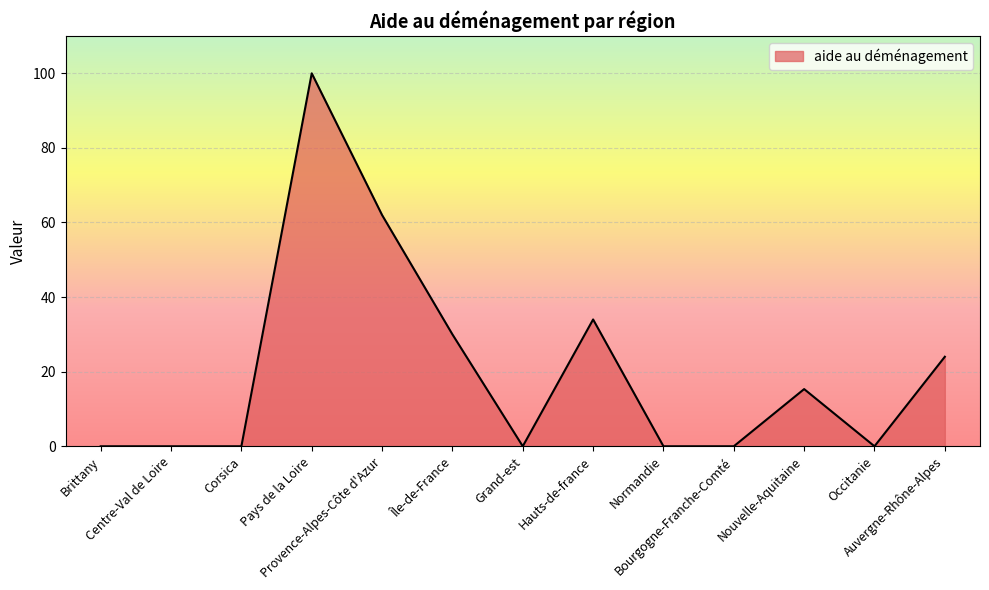

Is it true that the value at Pays de la Loire is 100.0?

True